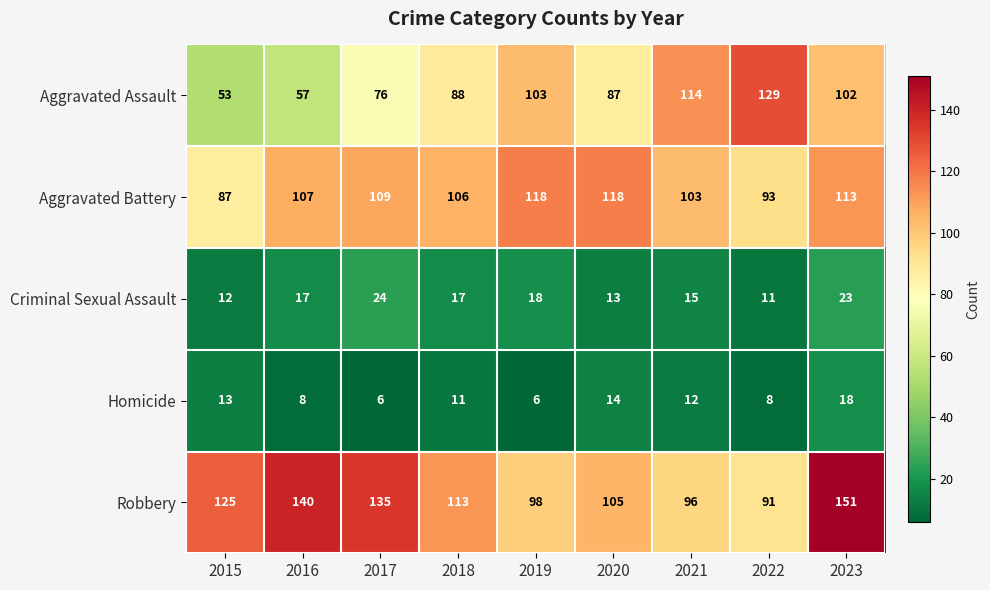

What is the total value across all series at 2021?

340